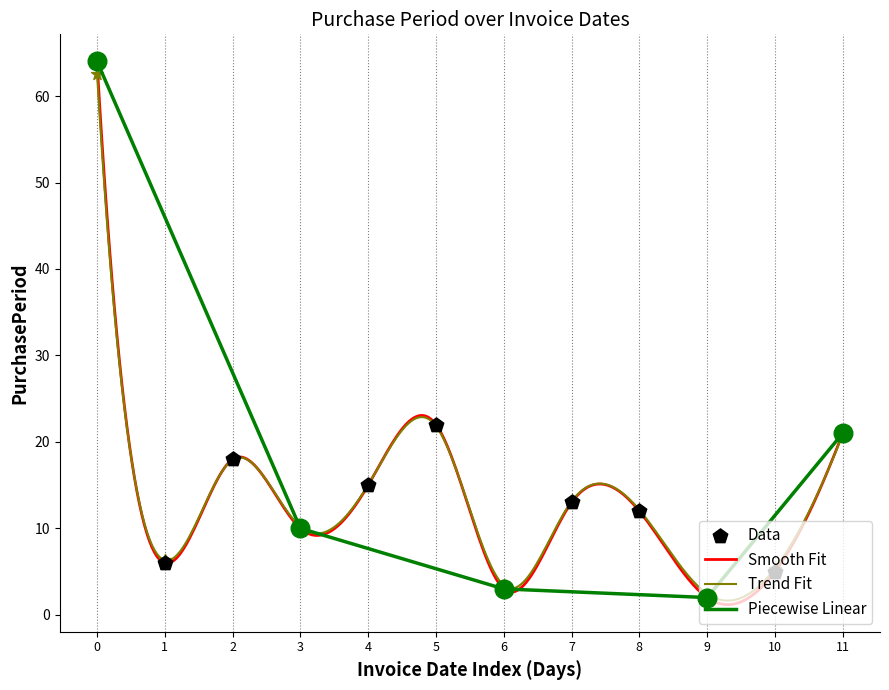

What is the maximum value for Smooth Fit?

64.0